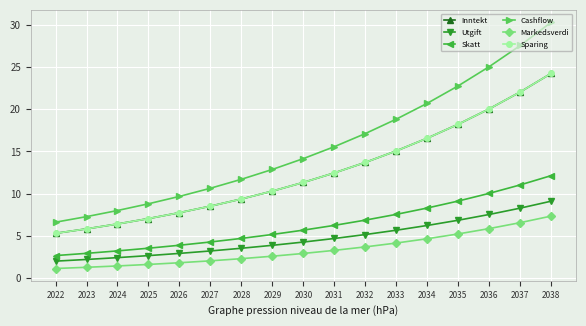

What is the average value of the Skatt series?

6.3